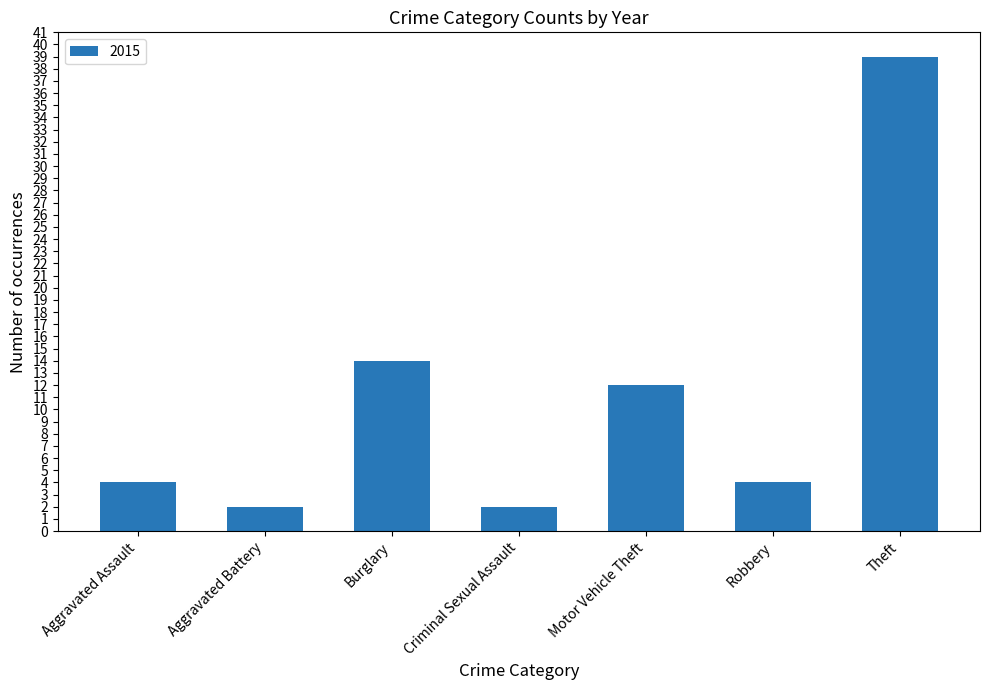

What position from the left is Theft?

7